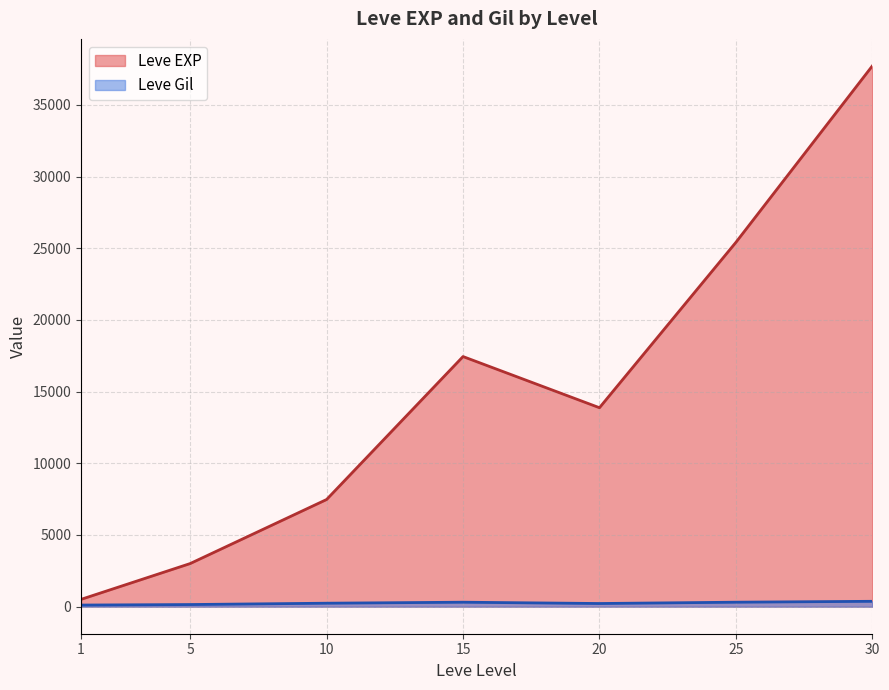

Rank the series by their maximum value, from highest to lowest.

Leve EXP, Leve Gil